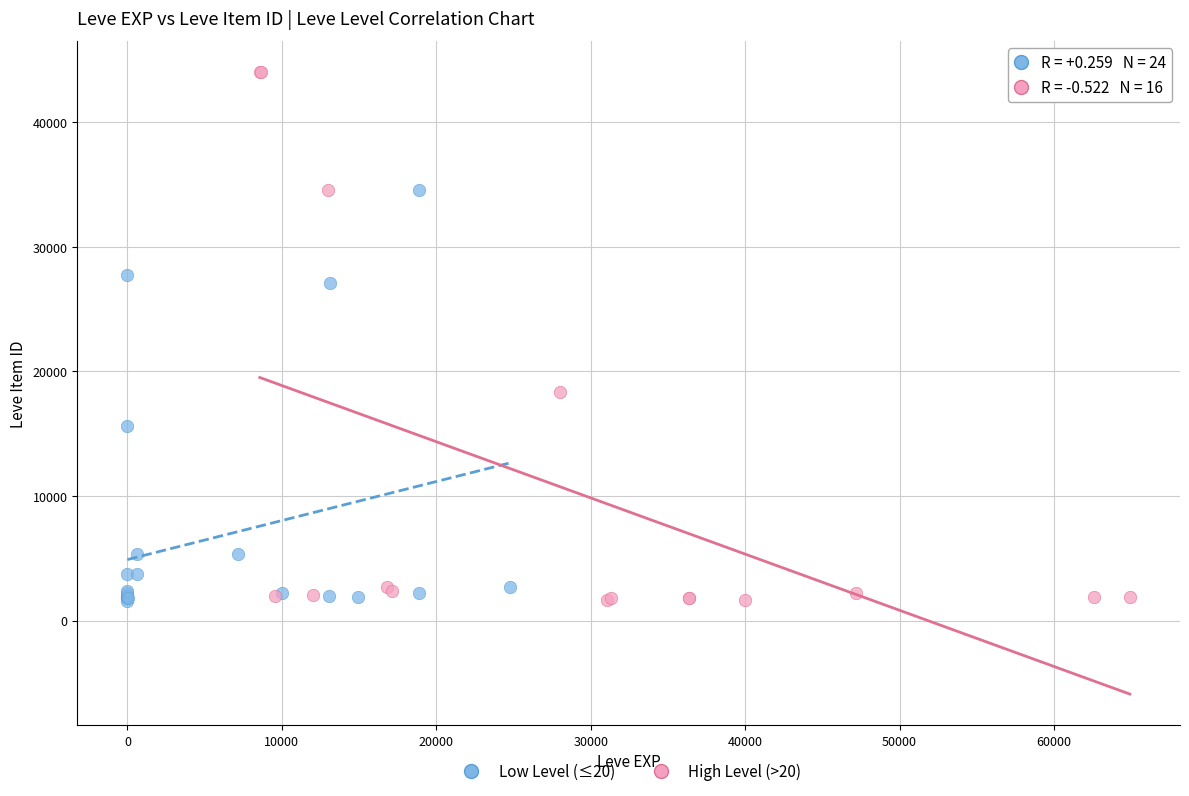

Which series has the widest spread of Y values?

High Level (>20)